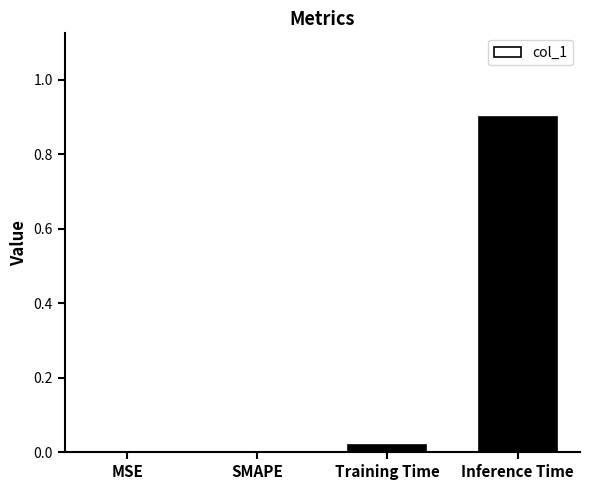

What is the maximum value shown in the chart?

0.9